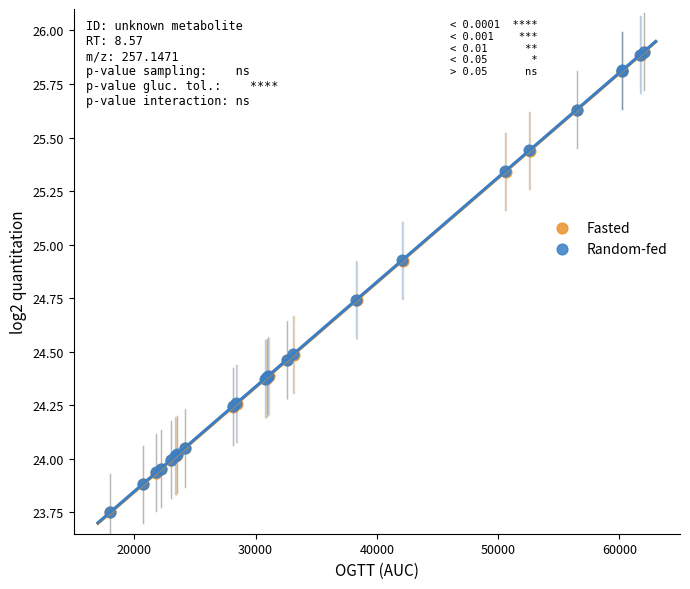

What are all the series names shown in the legend?

Fasted, Random-fed